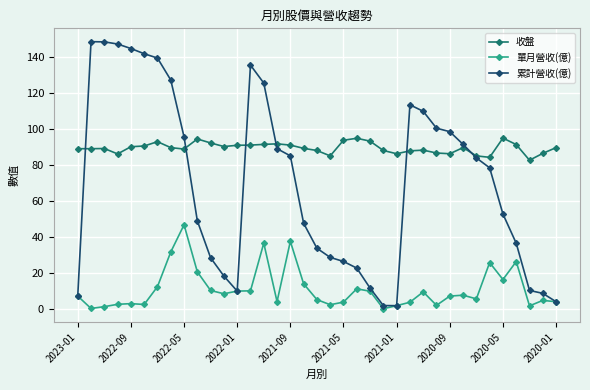

True or false: 收盤 has more than 2 interior local peaks.

True